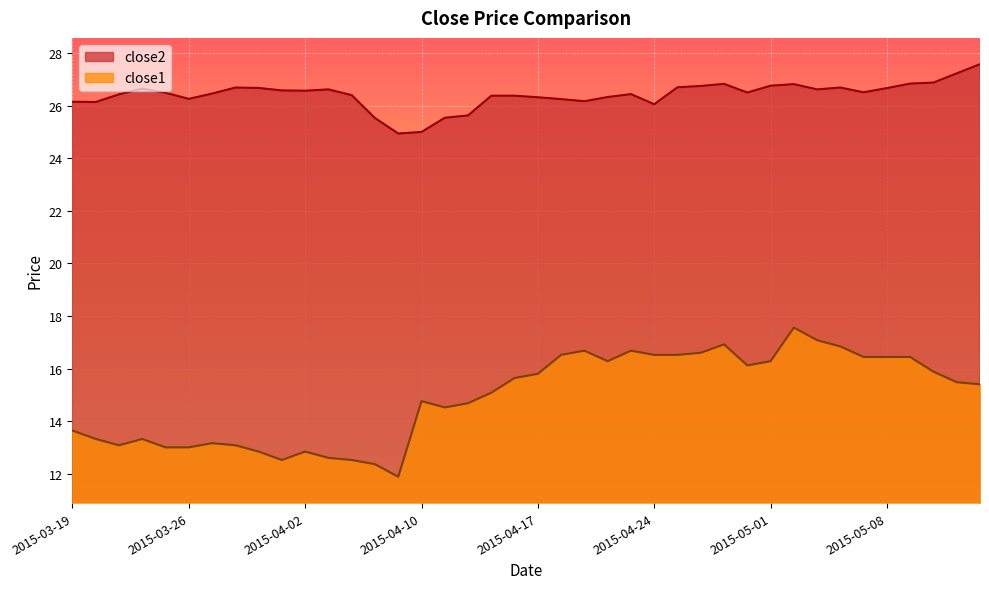

Is it true that close1 equals 8.2 at 2015-04-28?

False